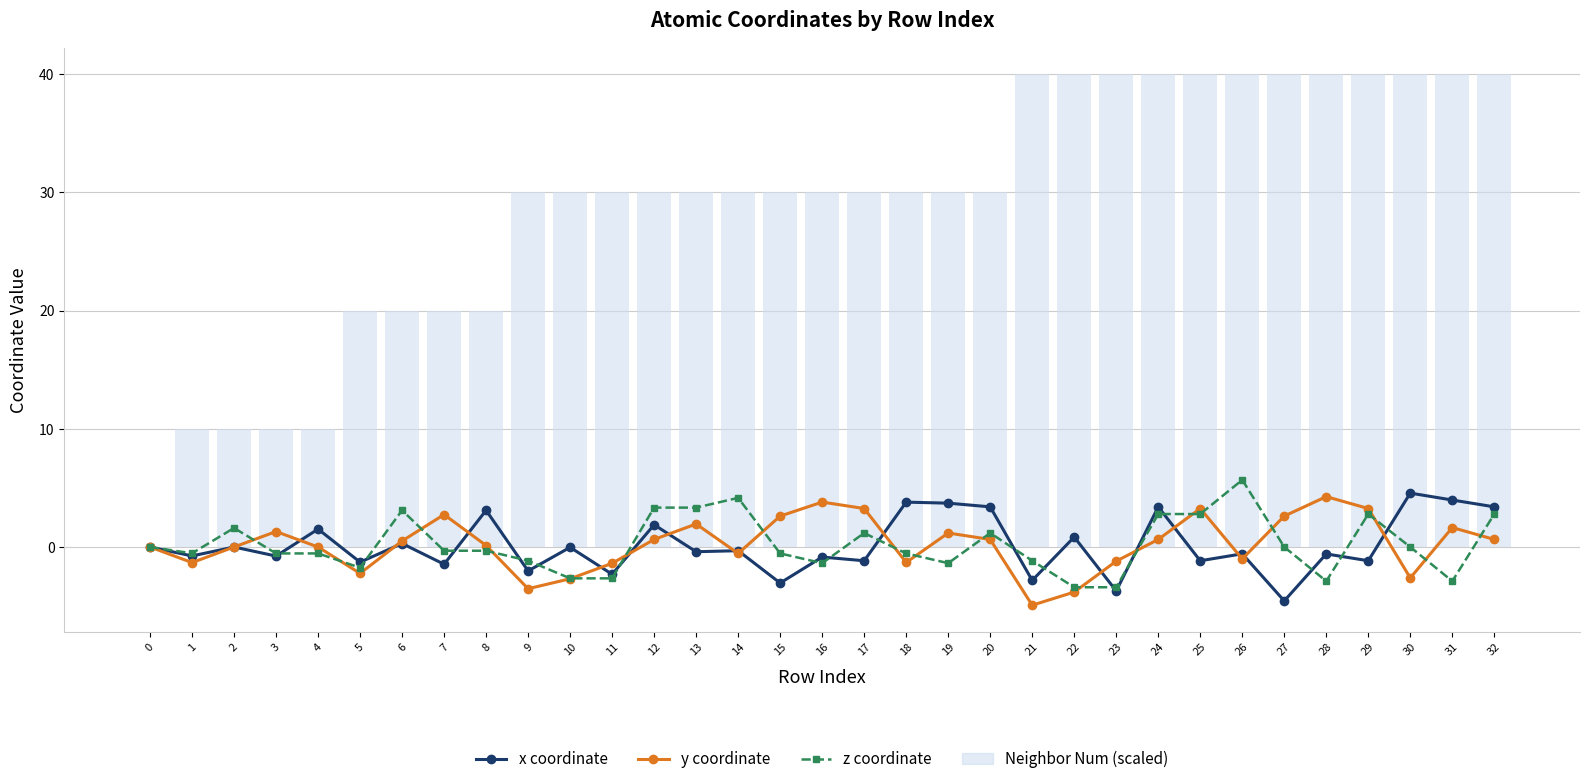

What is the difference between the maximum and minimum values in the z coordinate series?

9.1